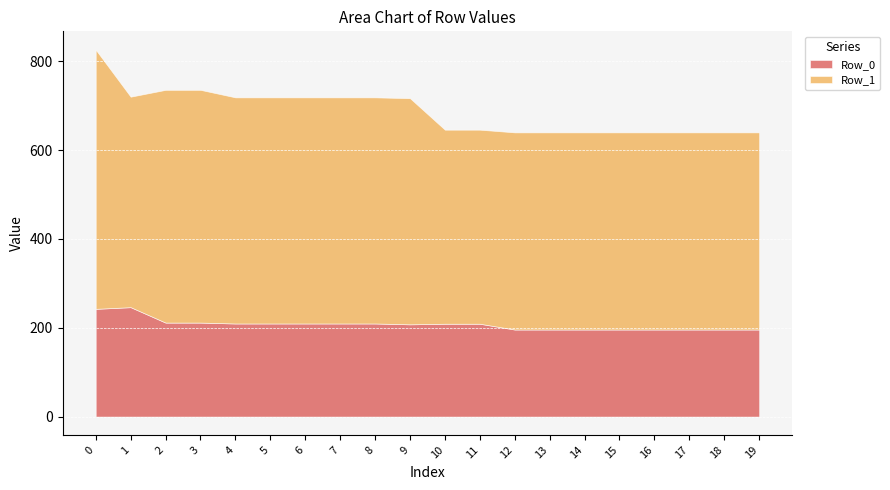

True or false: Row_1 has more than 1 interior local peaks.

False